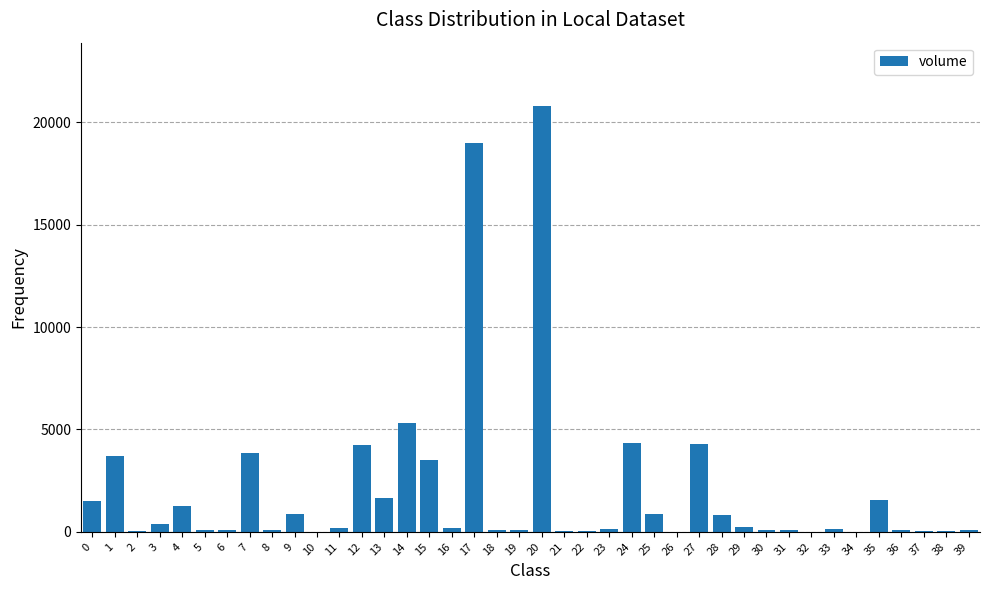

What is the greatest value displayed?

20779.7